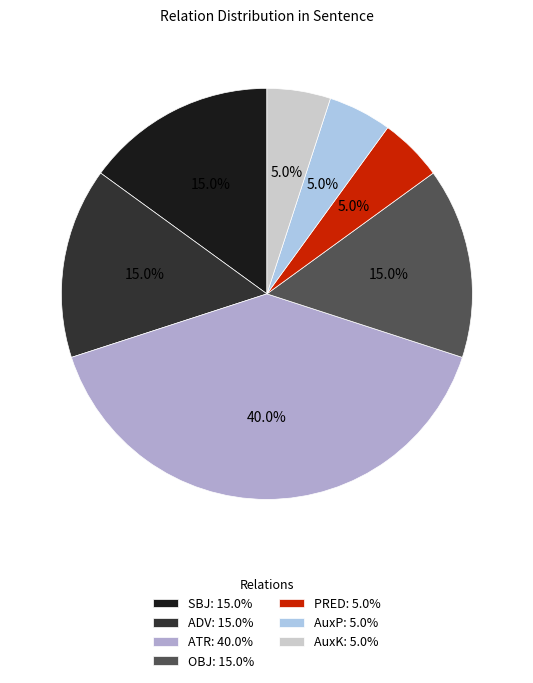

To the nearest percent, what portion does AuxP represent?

5%